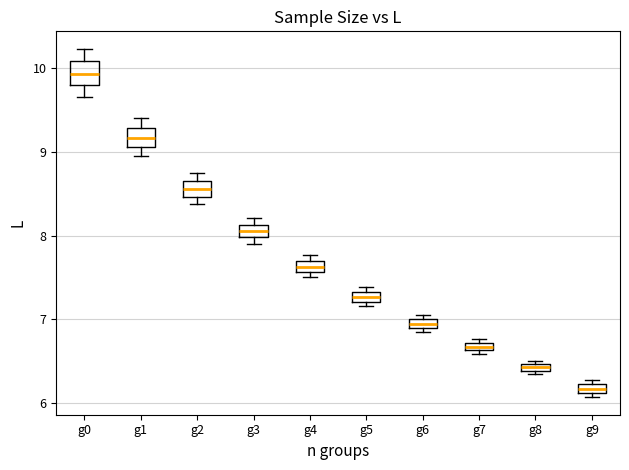

Which box's median line is the lowest?

g9